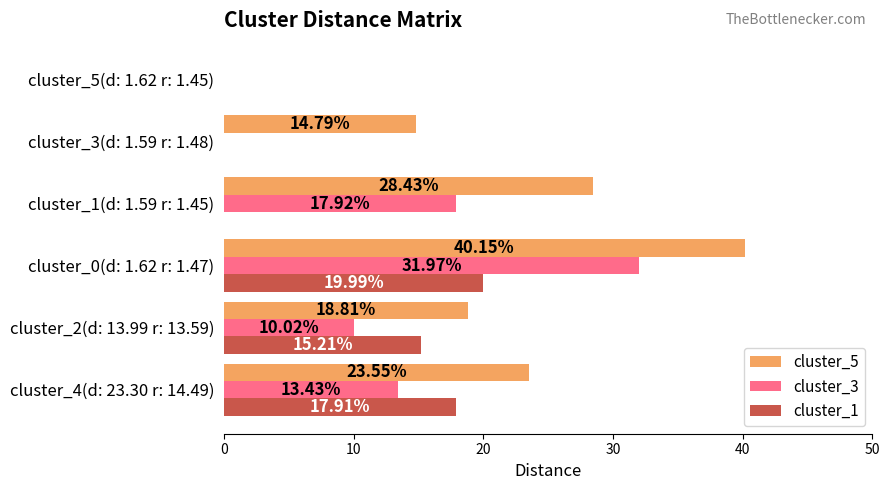

At which category is the sum across all series the highest?

cluster_0(d: 1.62 r: 1.47)